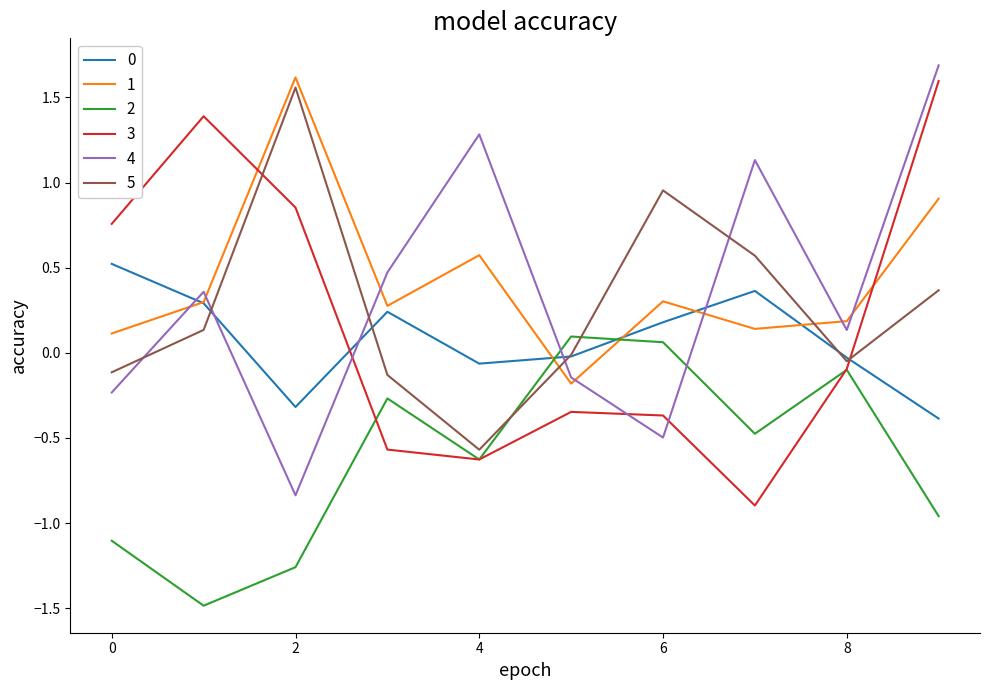

What is the difference between the maximum and second lowest values in the 3 series?

2.2